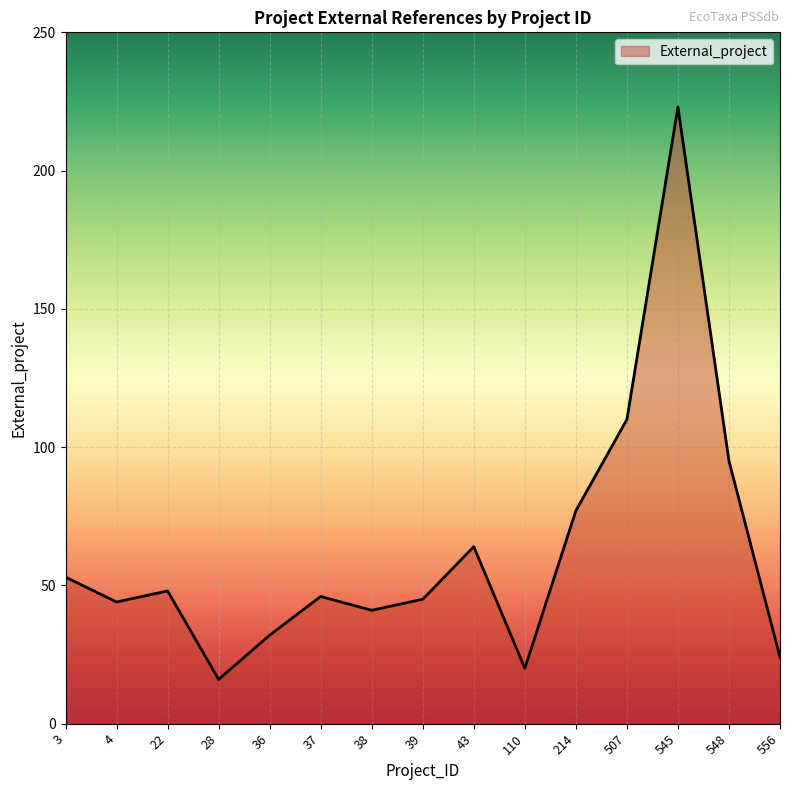

What is the difference between the maximum and minimum values?

207